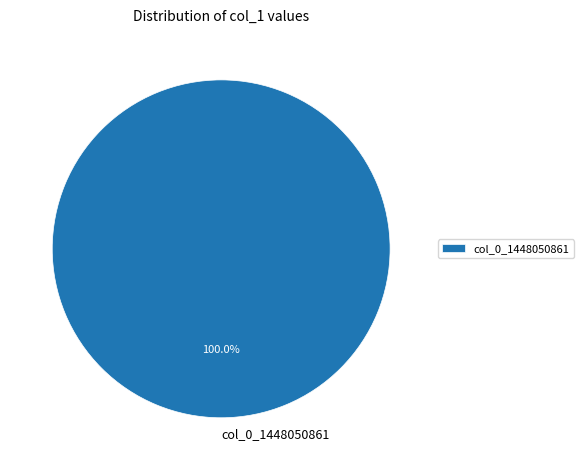

Is there any slice that represents more than half of the pie?

Yes